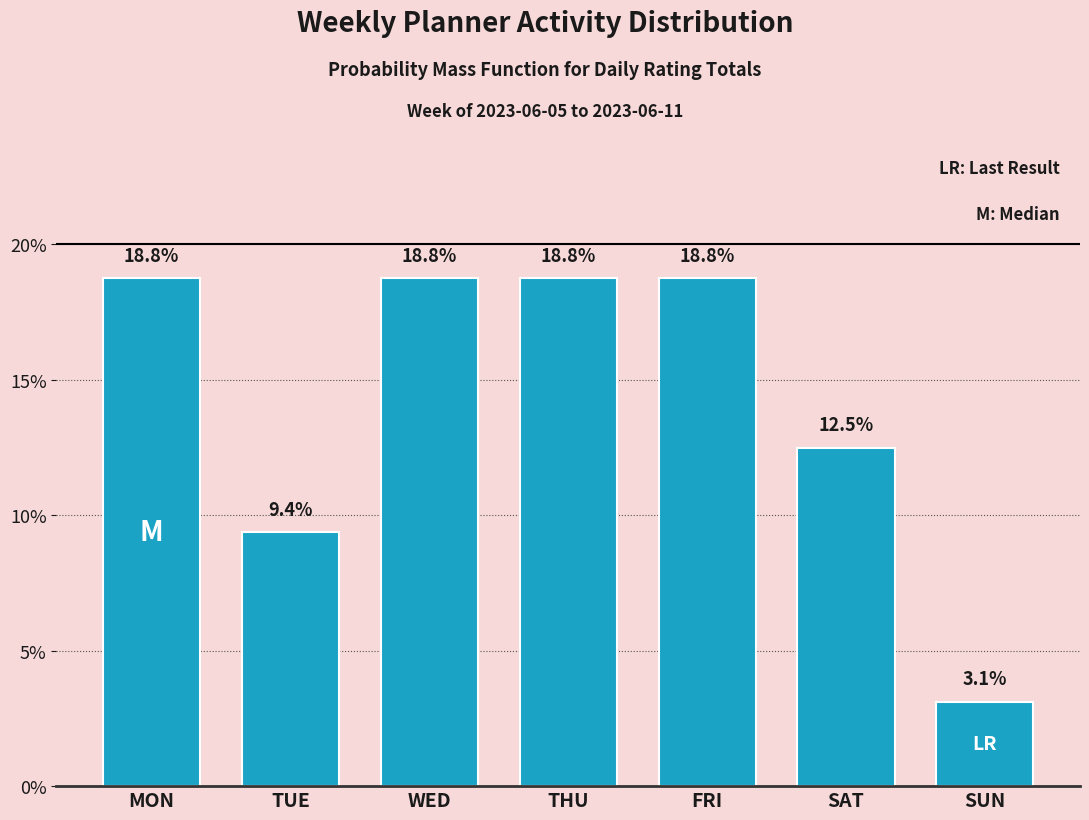

Reading left to right, what are all the values shown in this chart?

MON=18.8	TUE=9.4	WED=18.8	THU=18.8	FRI=18.8	SAT=12.5	SUN=3.1